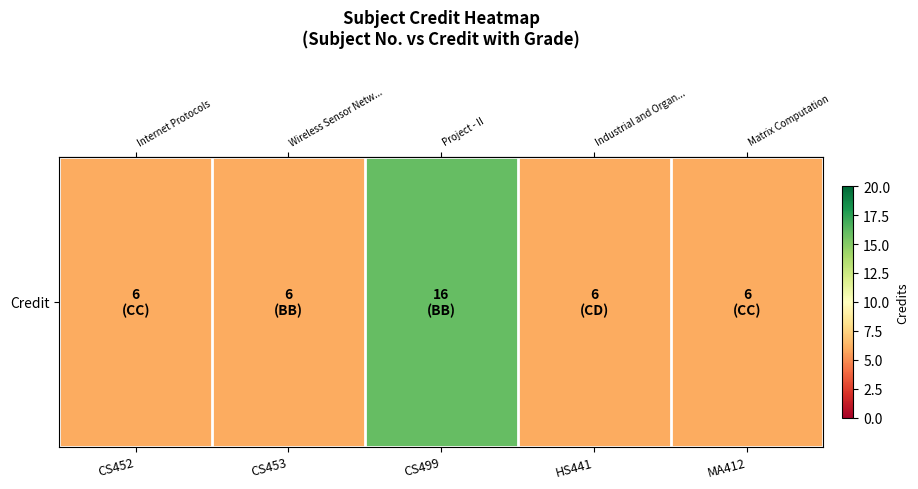

List the labels in order of value, largest first.

CS499, CS452, CS453, HS441, MA412